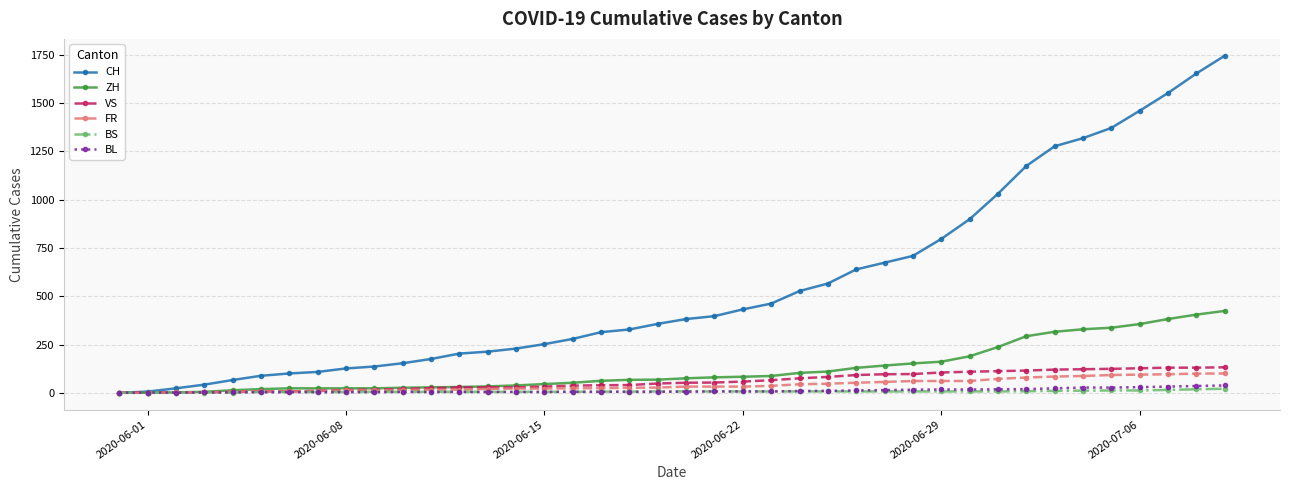

Which series has the widest spread of values?

CH